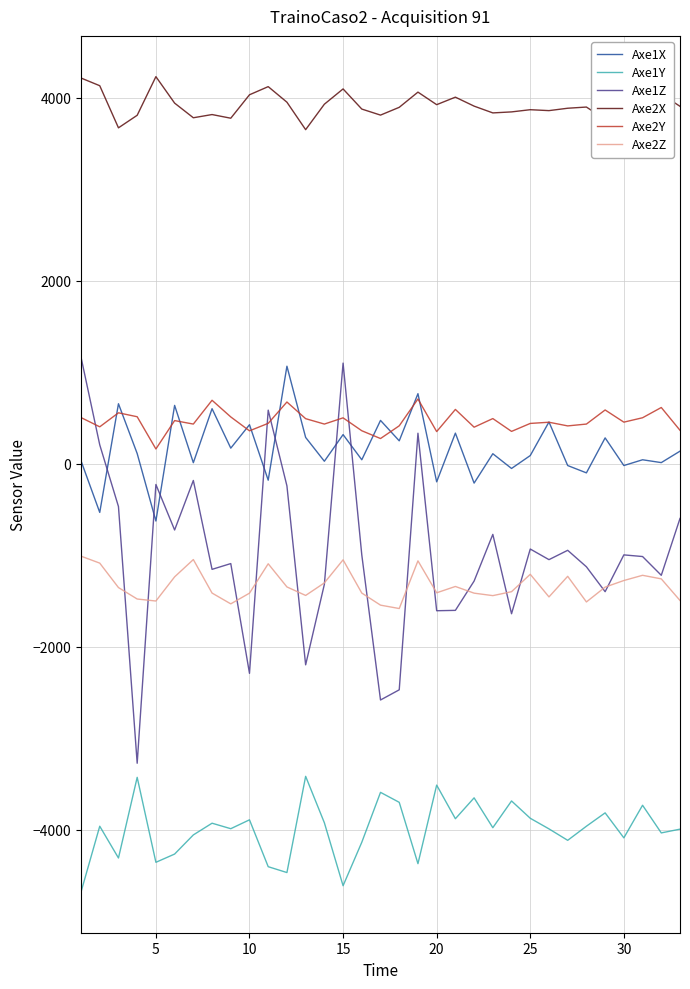

What is the average value of the Axe1Z series?

-970